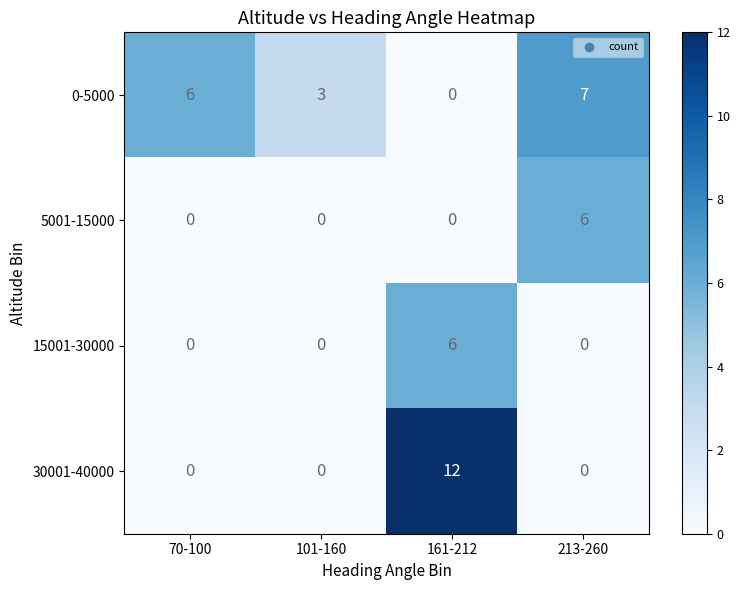

What is the difference between the highest and lowest values at 70-100?

6